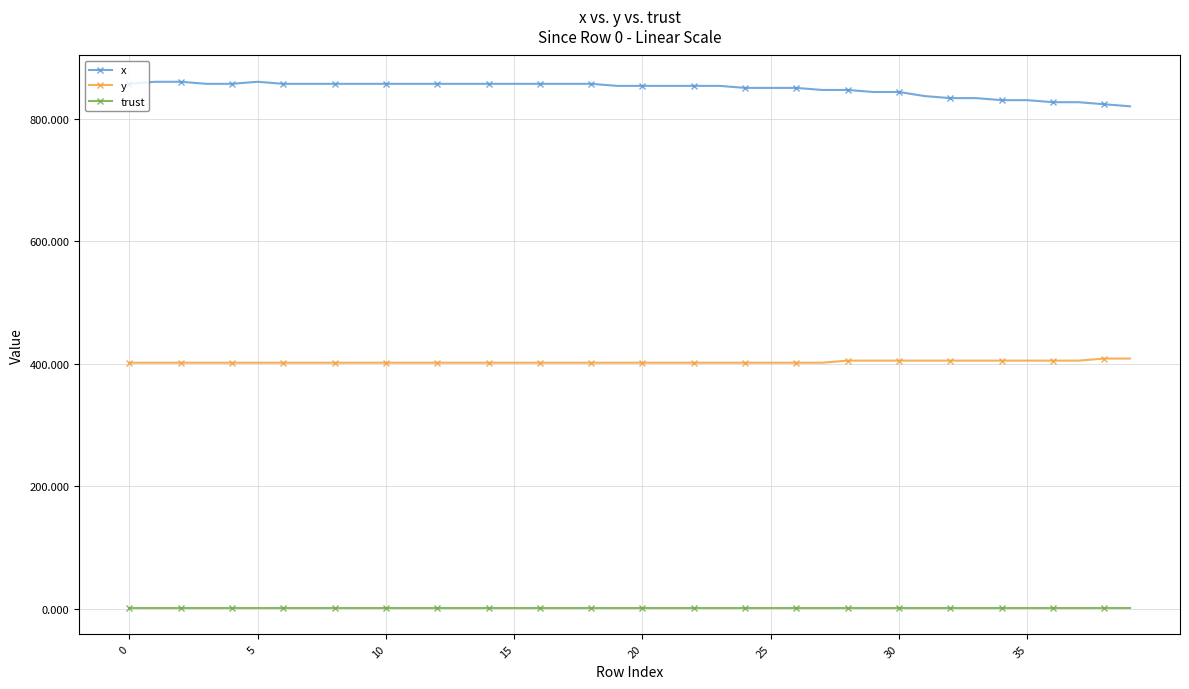

List the series in order of their overall mean, lowest first.

trust, y, x